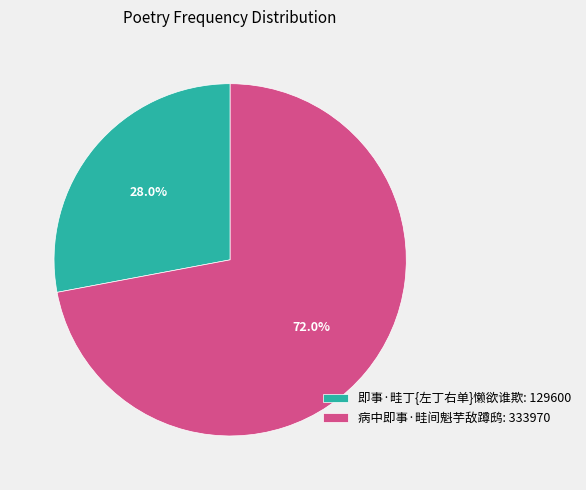

To the nearest percent, what percentage of the pie is 病中即事·畦间魁芋敌蹲鸱?

72%